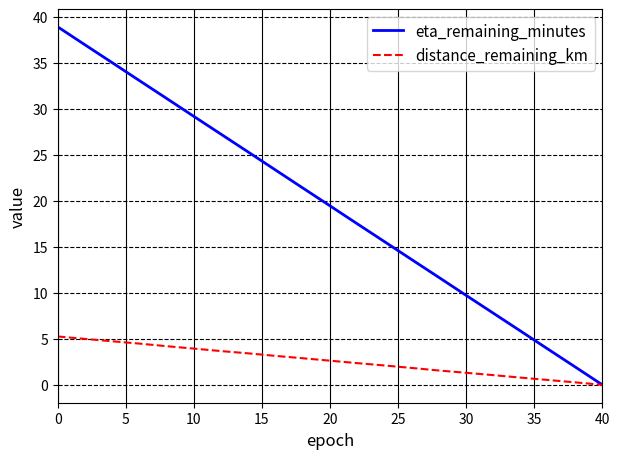

List the series in order of their peak value, highest first.

eta_remaining_minutes, distance_remaining_km